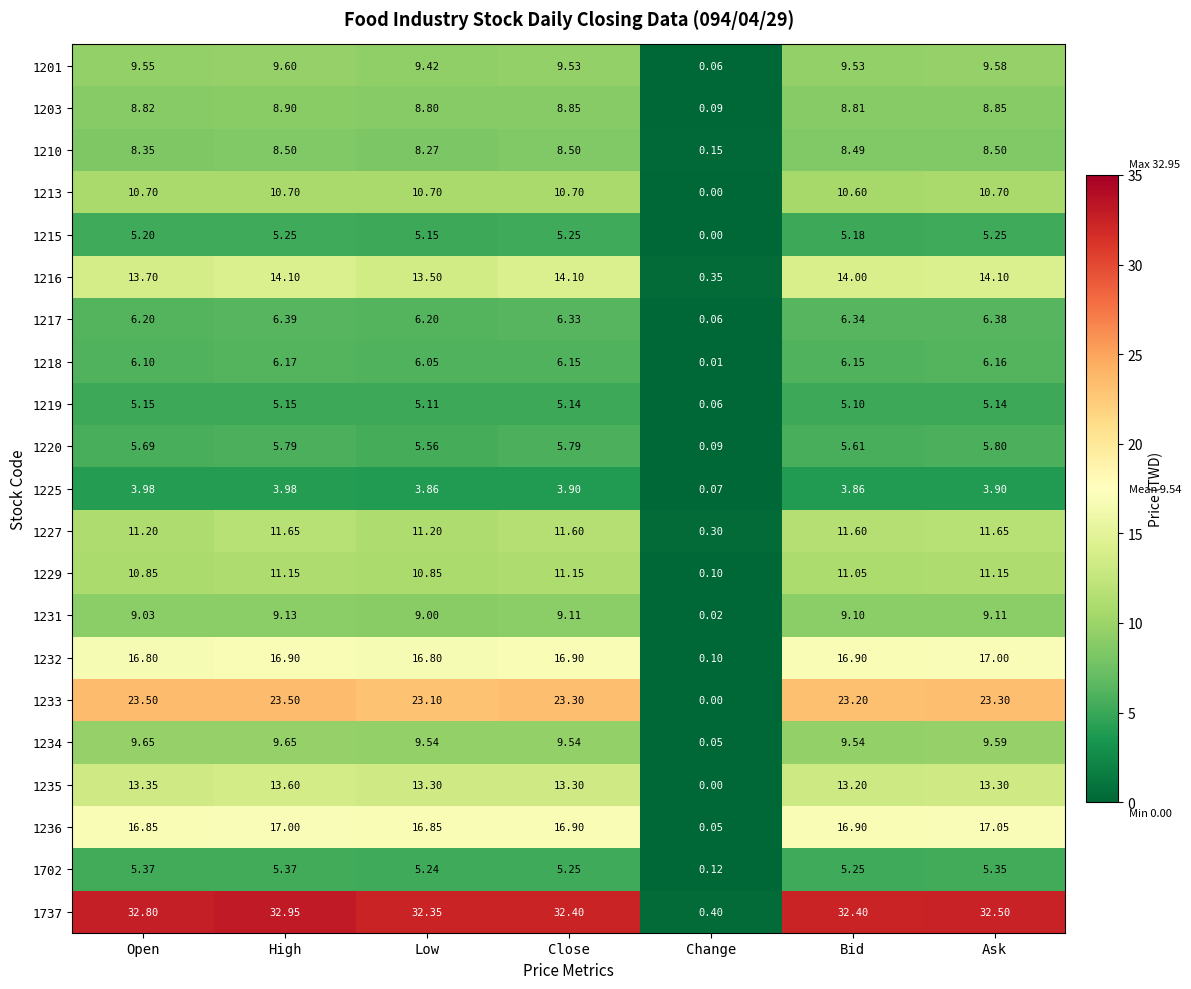

Which category has the lowest value in the 1215 series?

Change